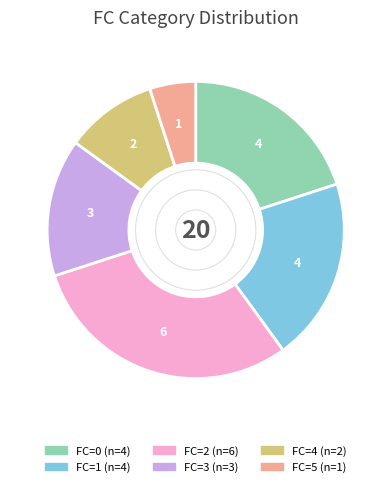

Is there a majority slice in this chart?

No